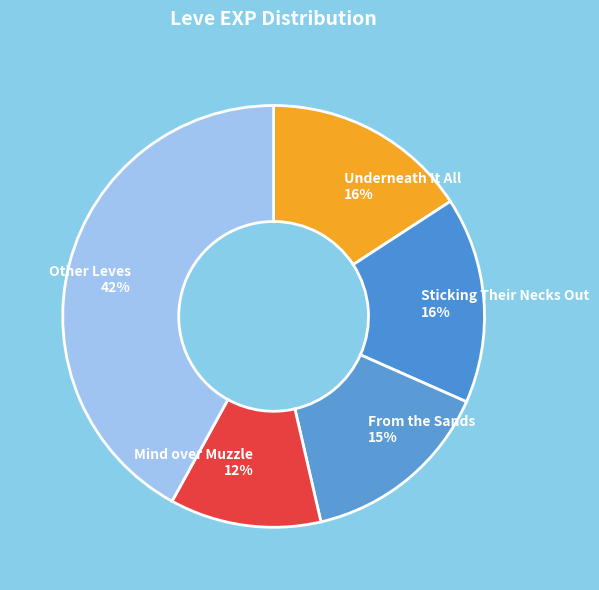

Is there any slice that represents more than half of the pie?

No